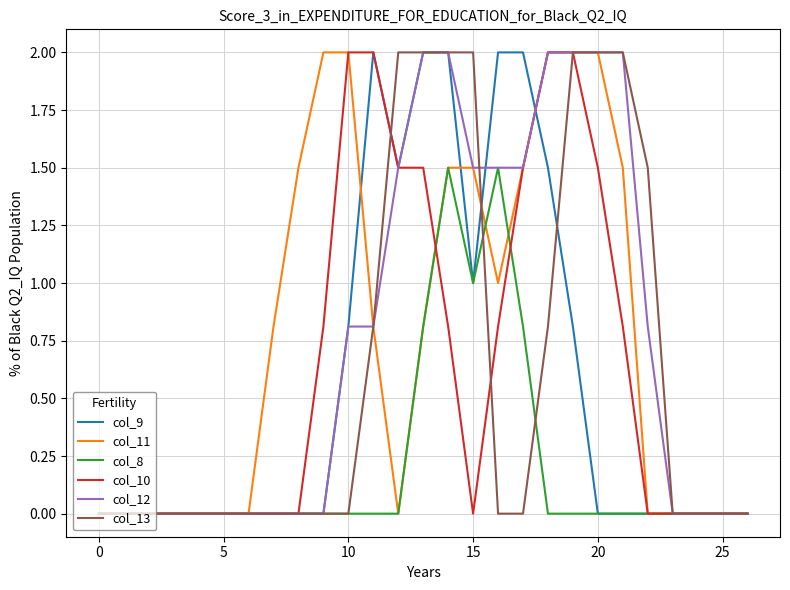

What is the greatest value displayed?

2.0